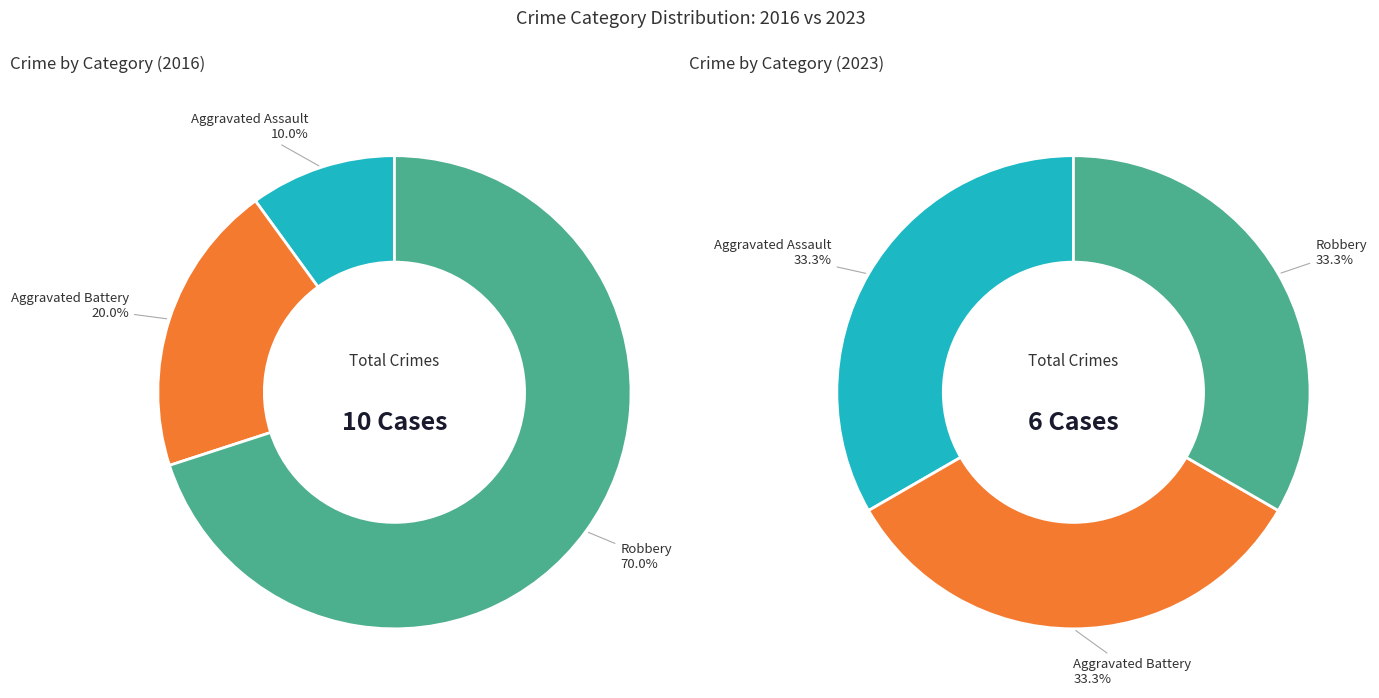

Rank the categories by 2016 value from highest to lowest.

Robbery, Aggravated Battery, Aggravated Assault